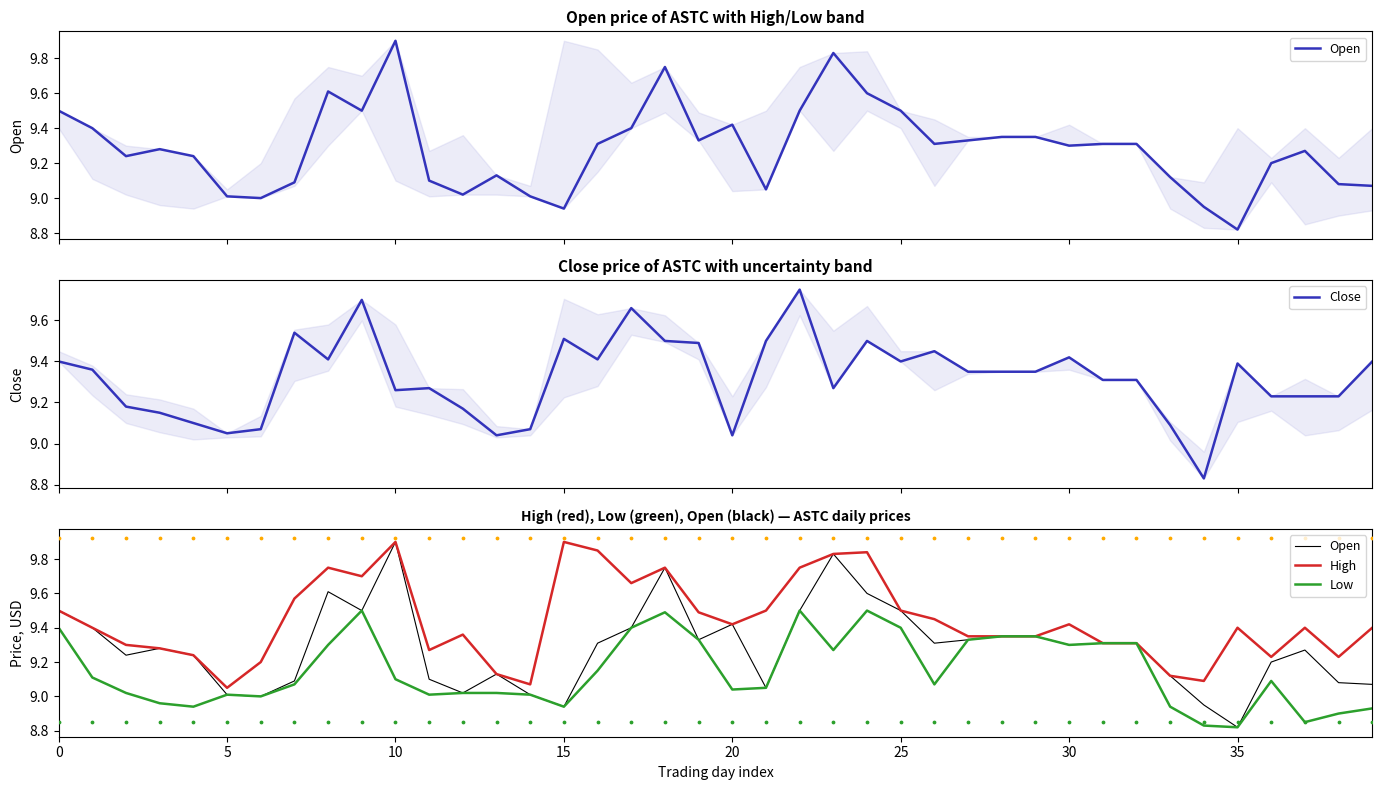

Which series has the largest total across all categories?

High